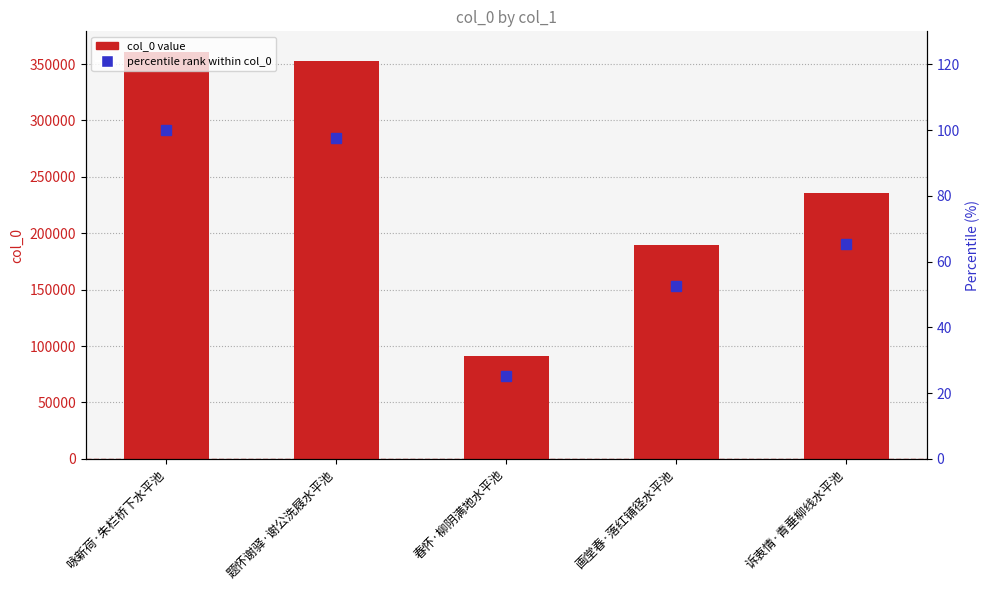

Reading left to right, list all the values displayed in this chart.

col_0: 咏新荷·朱栏桥下水平池=360942.0	题怀谢驿·谢公洗屐水平池=352417.0	春怀·柳阴满地水平池=91038.0	画堂春·落红铺径水平池=189626.0	诉衷情·青垂柳线水平池=235631.0
percentile rank: 咏新荷·朱栏桥下水平池=100.0	题怀谢驿·谢公洗屐水平池=97.6	春怀·柳阴满地水平池=25.2	画堂春·落红铺径水平池=52.5	诉衷情·青垂柳线水平池=65.3